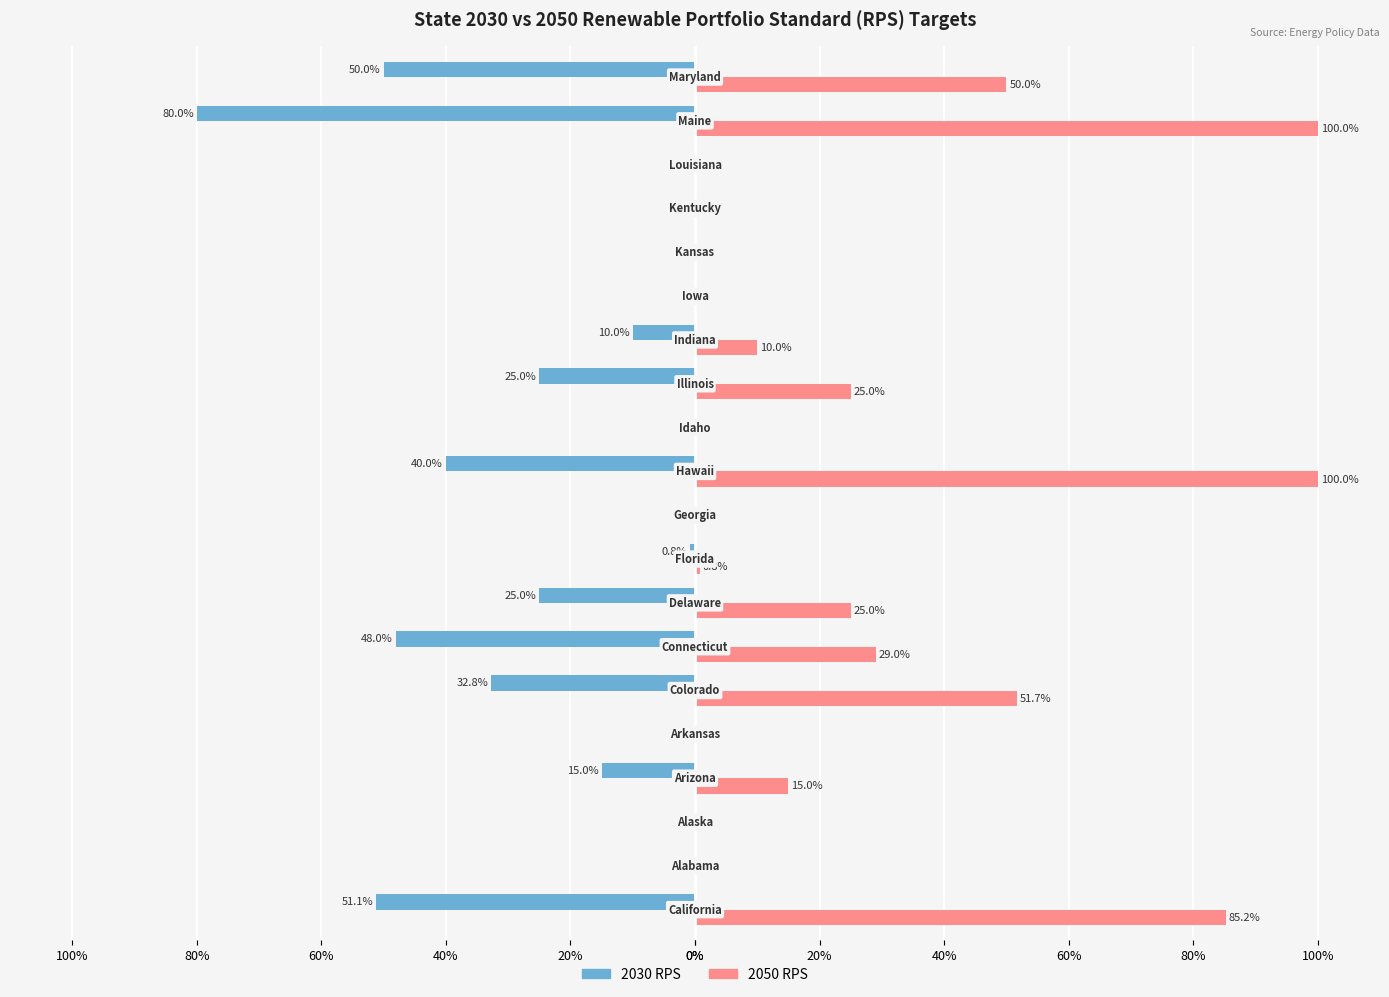

What are all the series names shown in the legend?

2030 RPS, 2050 RPS